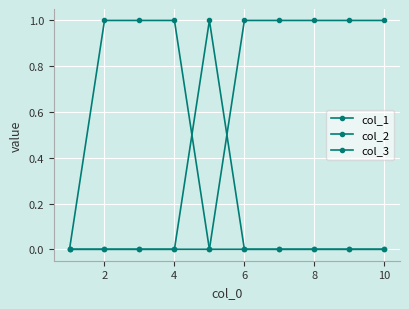

How many lines are shown in the chart?

3